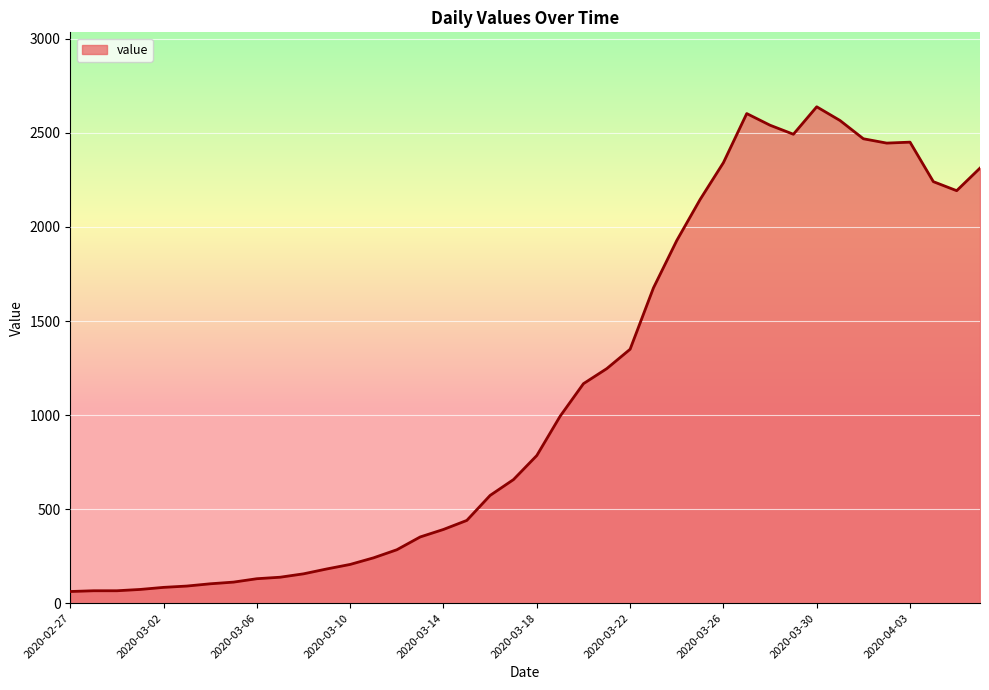

What is the difference between the maximum and minimum values?

2577